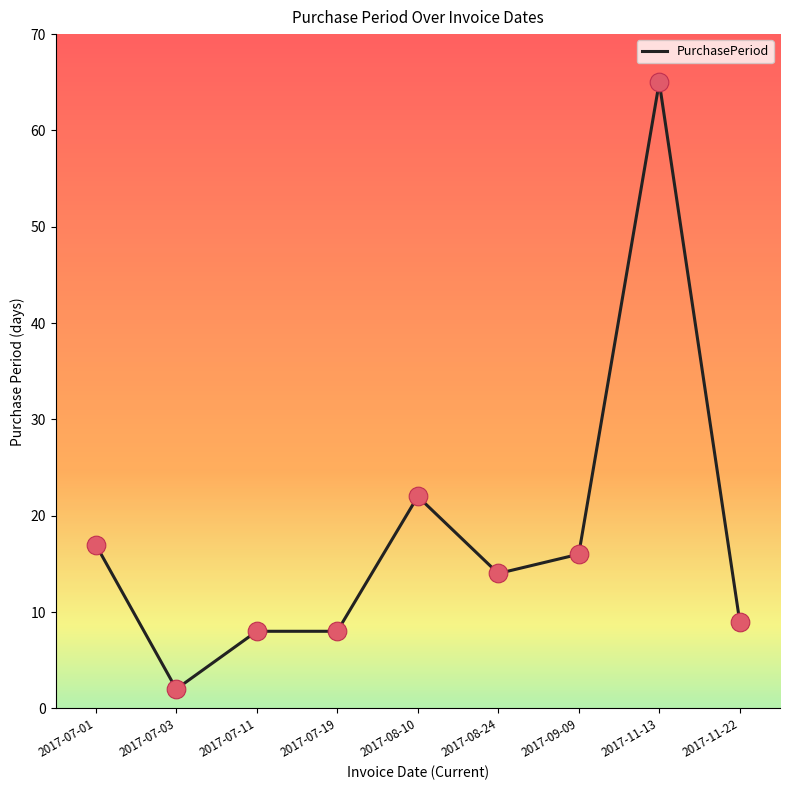

What is the change in value from 2017-07-01 to 2017-08-24?

-3